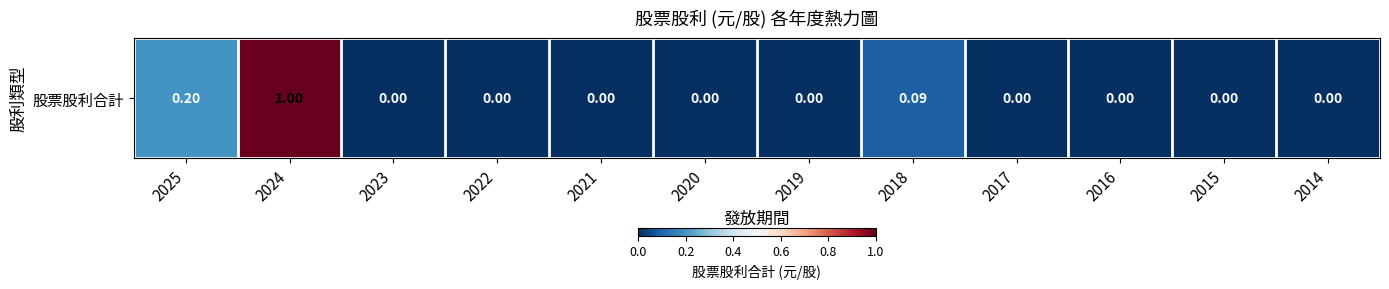

Rank the categories by value from highest to lowest.

2024, 2025, 2018, 2023, 2022, 2021, 2020, 2019, 2017, 2016, 2015, 2014